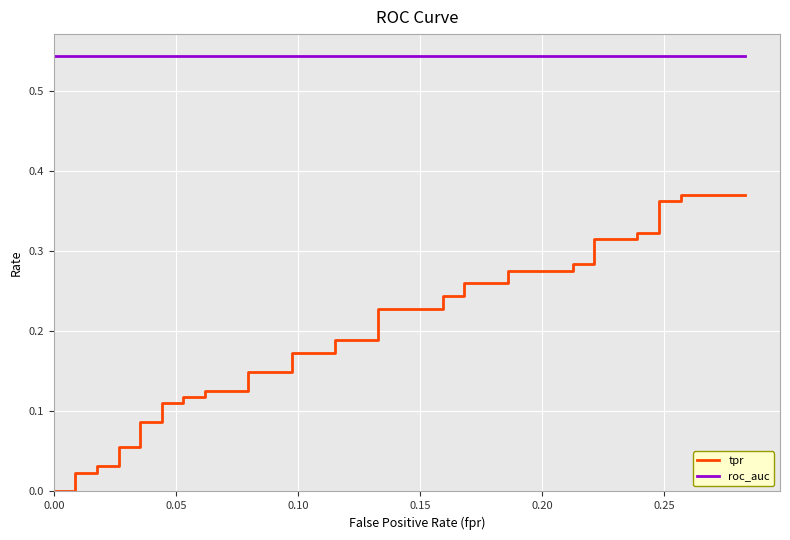

Is it true that roc_auc equals 0.3 at 0.20?

False